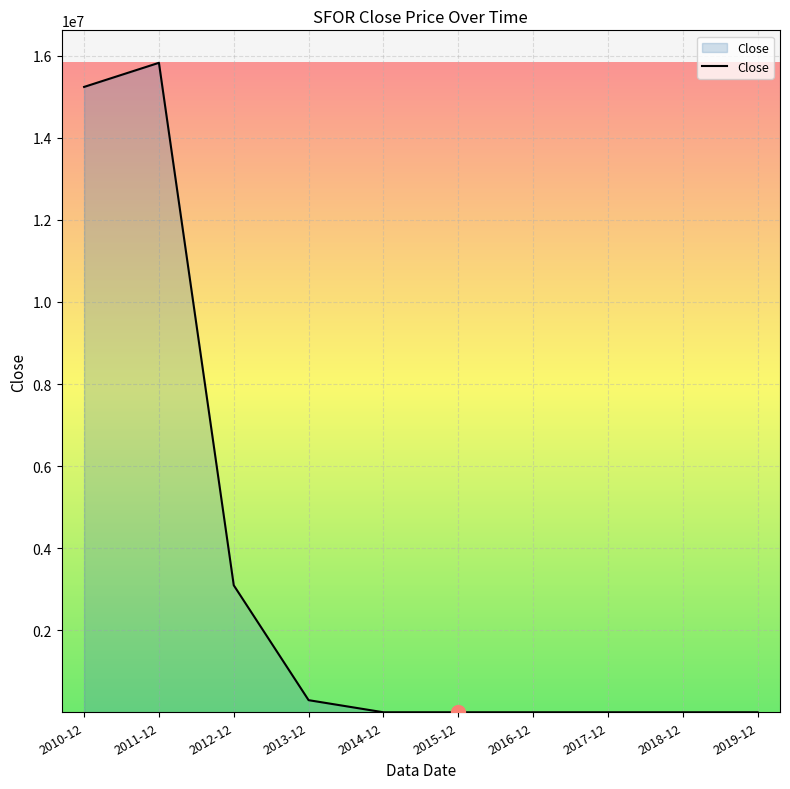

Count the number of categories in the chart.

10